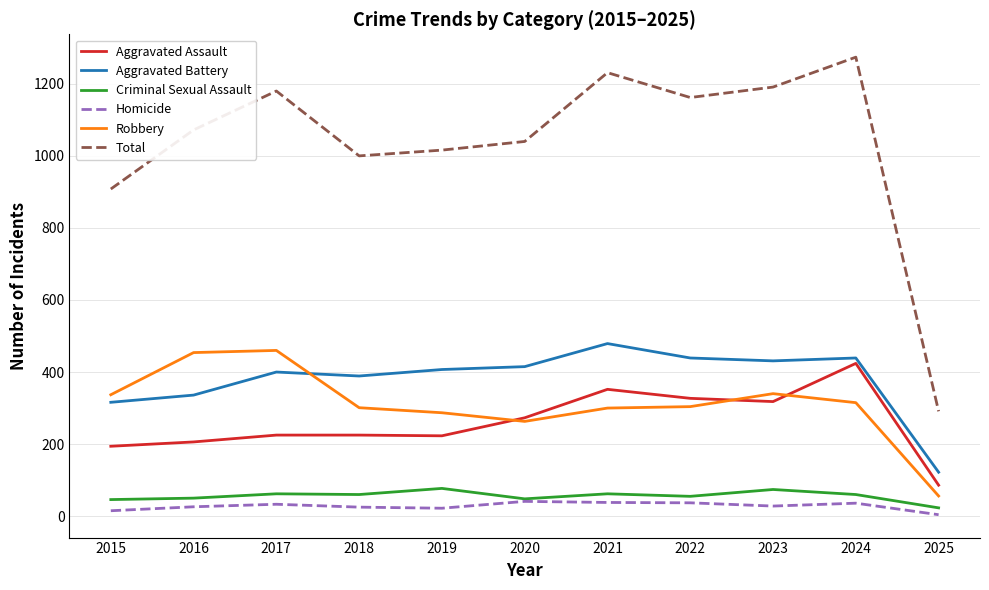

Does the chart display data point markers on the line(s)?

No